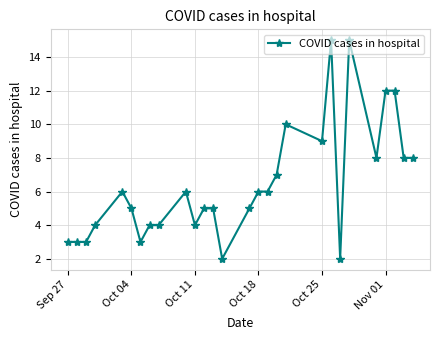

True or false: the data has more than 0 interior local peaks.

True